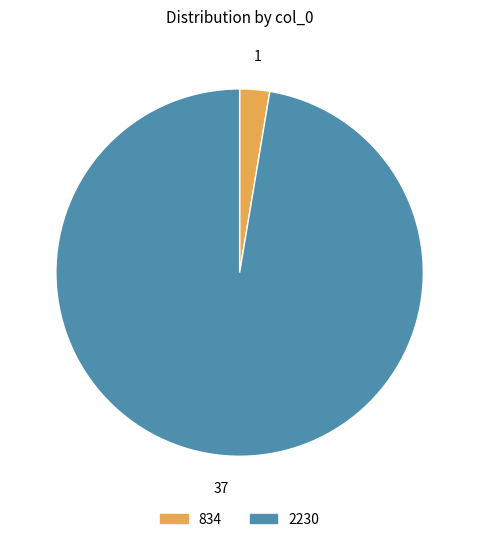

Which category has the biggest portion of the pie?

2230